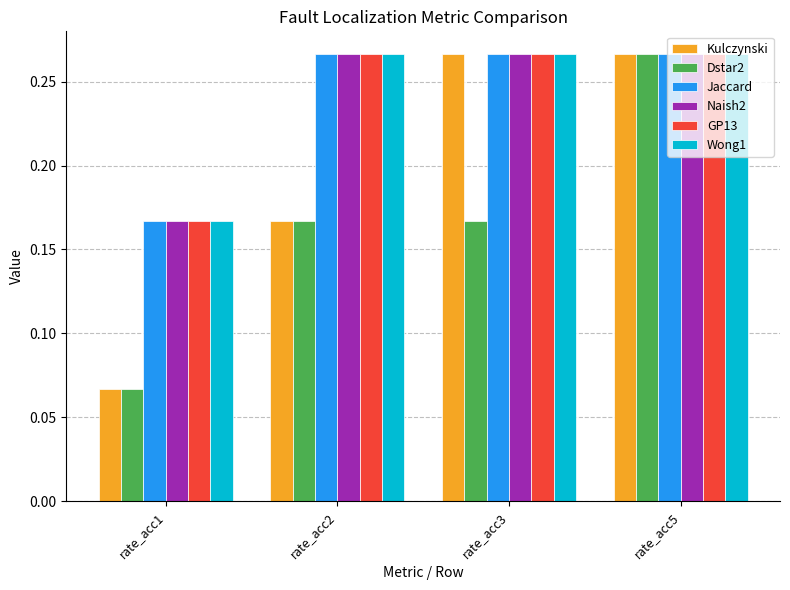

How many bars are there in total?

24